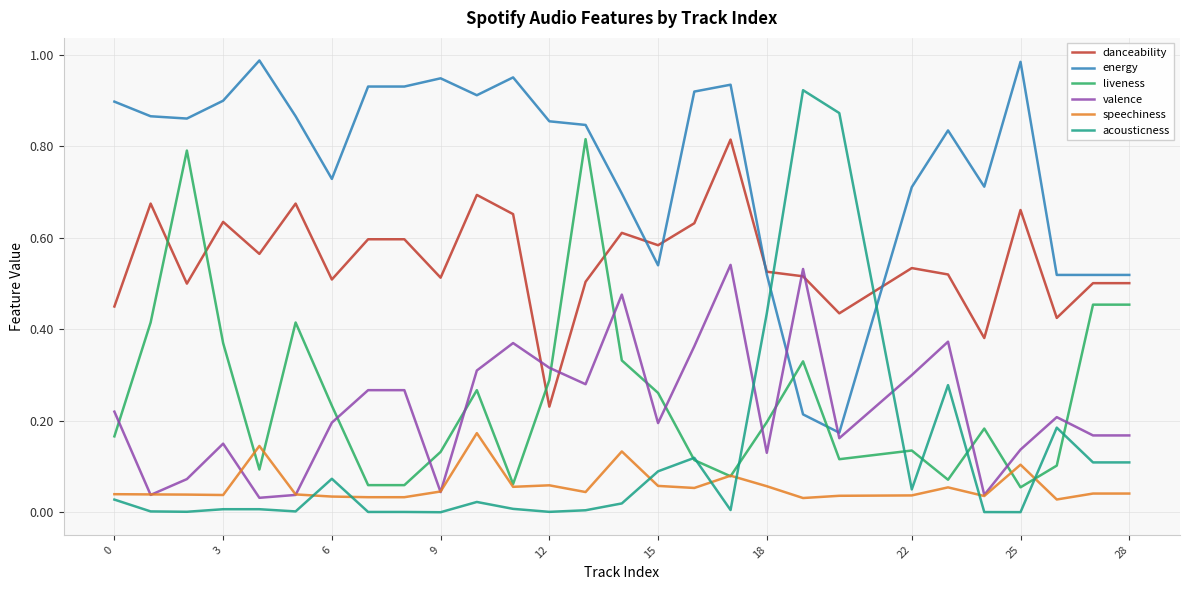

Which series has the largest range (max minus min)?

acousticness